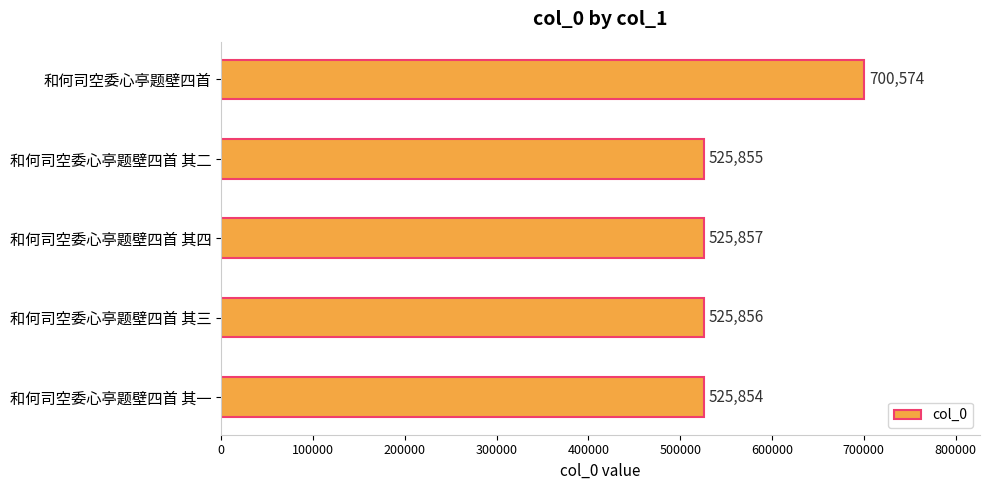

Is it true that the value at 和何司空委心亭题壁四首 其三 is 525856?

True